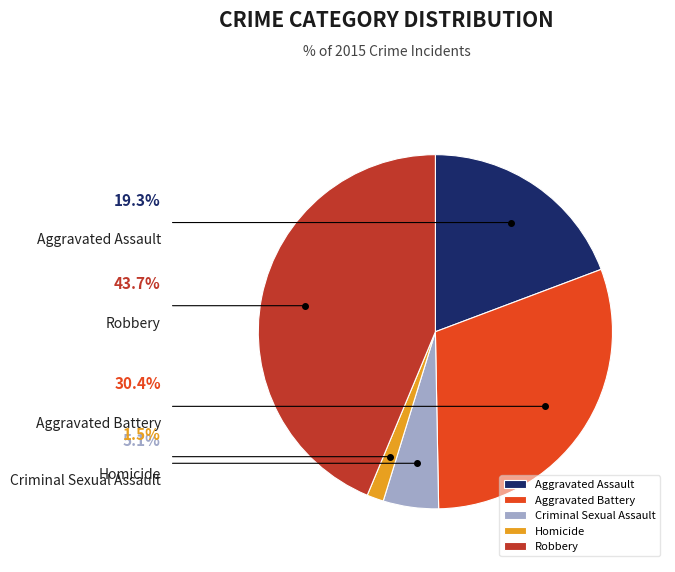

How many segments does this pie chart have?

5